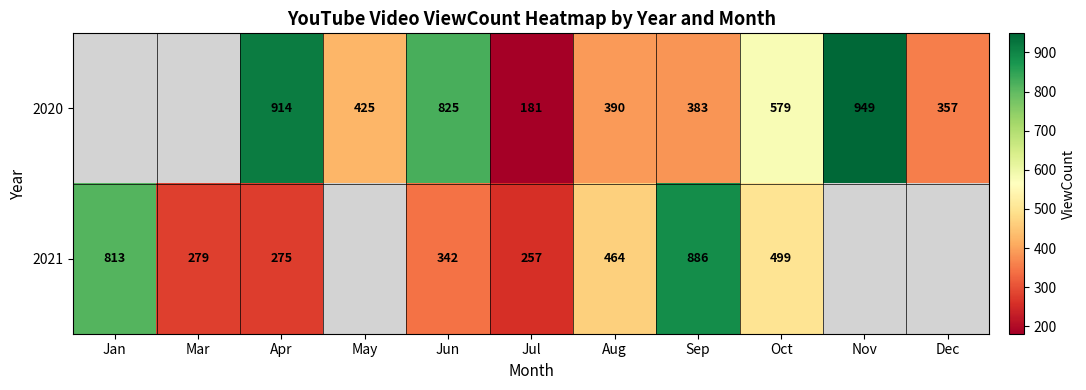

The value of 2021 at Sep is 886. True or false?

True